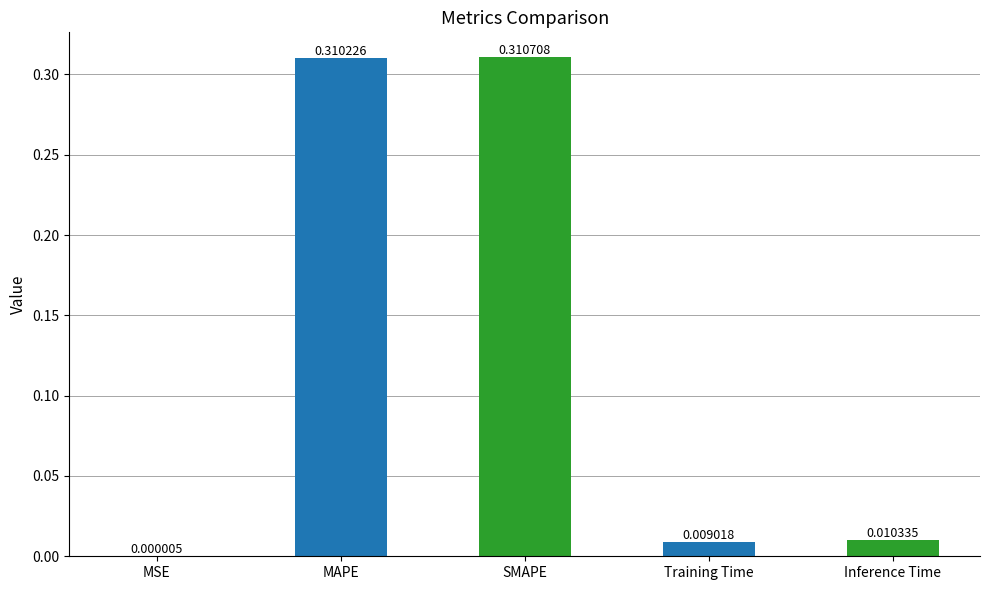

At which label is the value closest to 0?

MSE